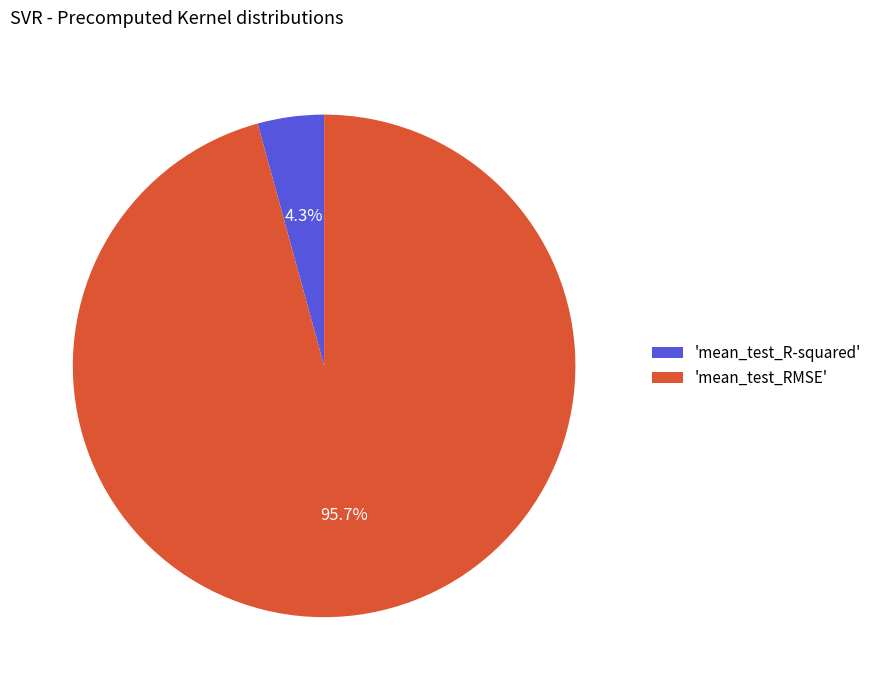

How many slices are in this pie chart?

2